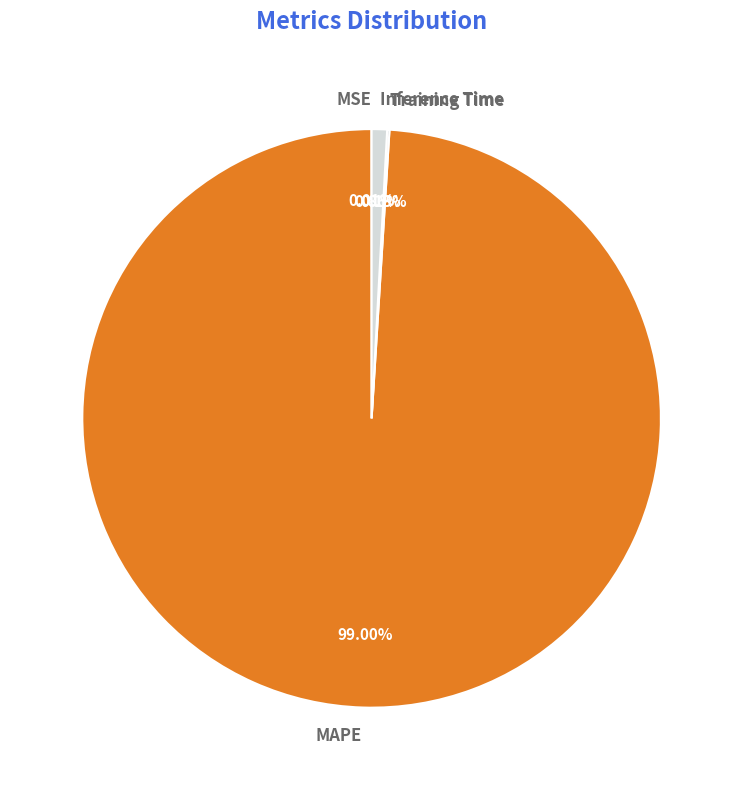

Which has a higher value, MAPE or Inference Time?

MAPE